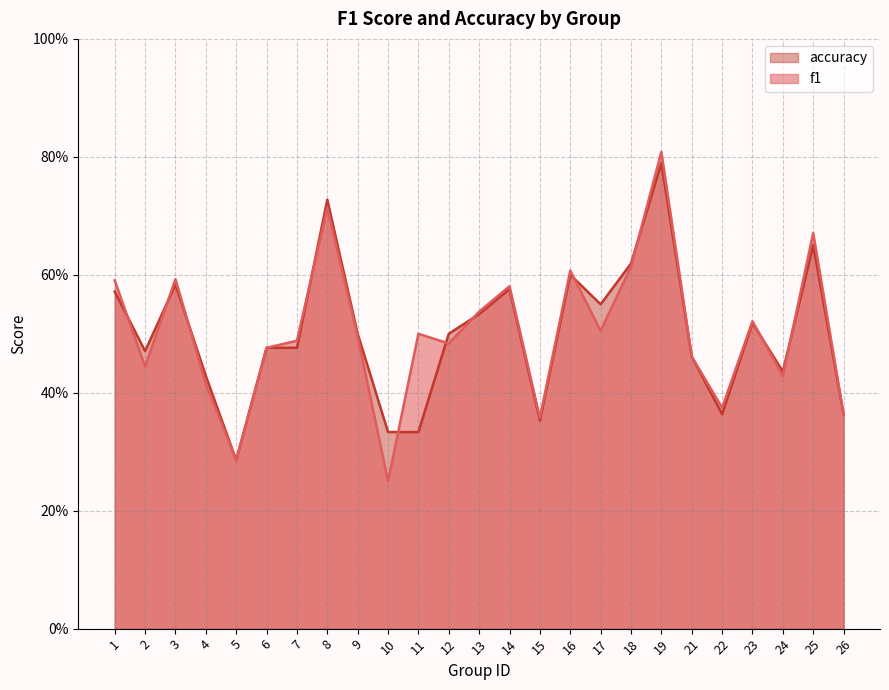

How many interior local valleys does the accuracy series have?

6